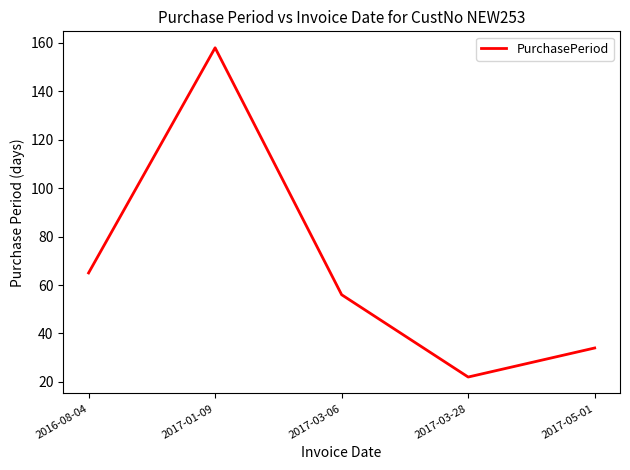

The value at 2017-05-01 is 50. True or false?

False